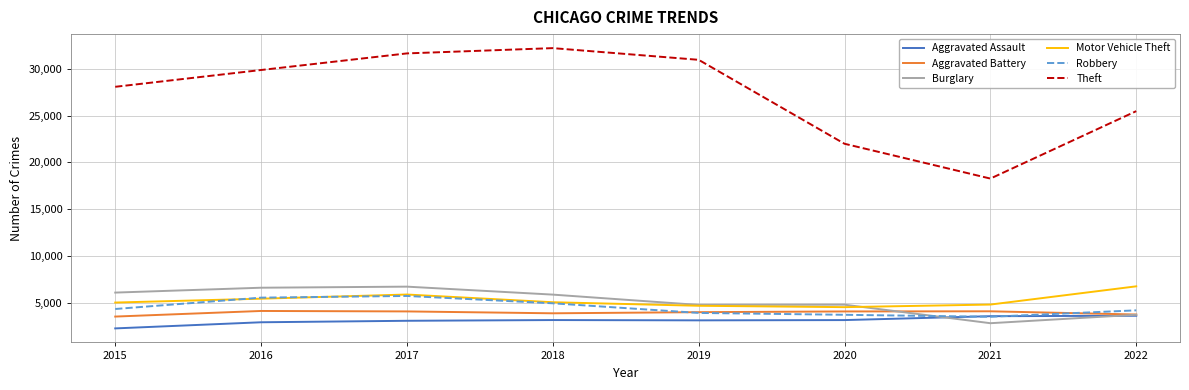

The Motor Vehicle Theft series shows 5038 at 2018. True or false?

True